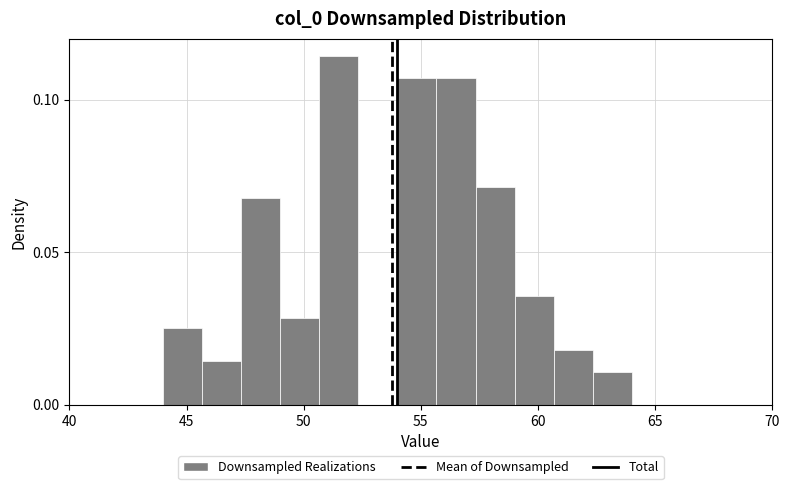

Around what value on the x-axis is the tallest bar? Give the approximate position of its centre, as read against the axis.

51.5